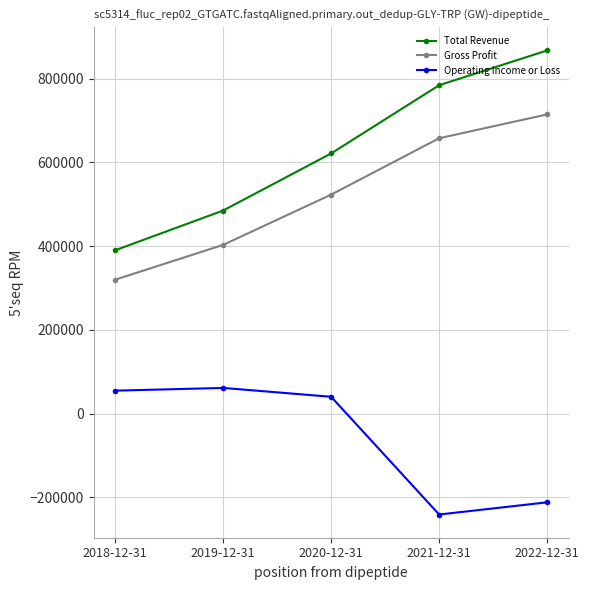

Rank the series at 2020-12-31 from lowest to highest value.

Operating Income or Loss, Gross Profit, Total Revenue